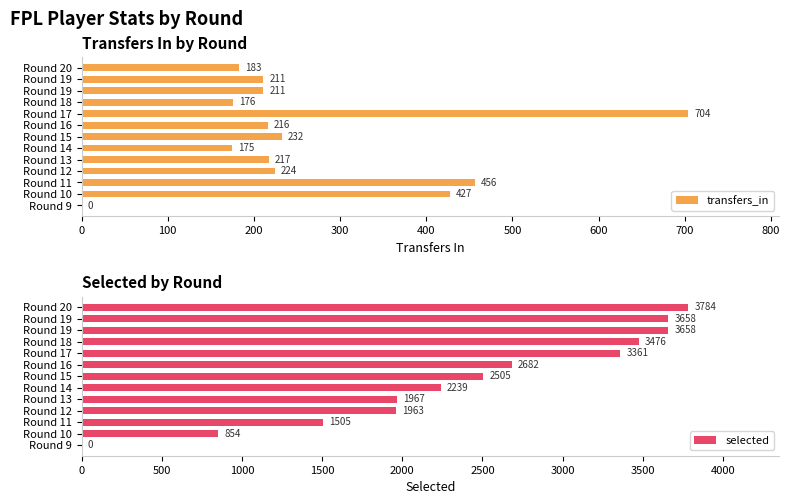

Read the transfers_in value at Round 11.

456